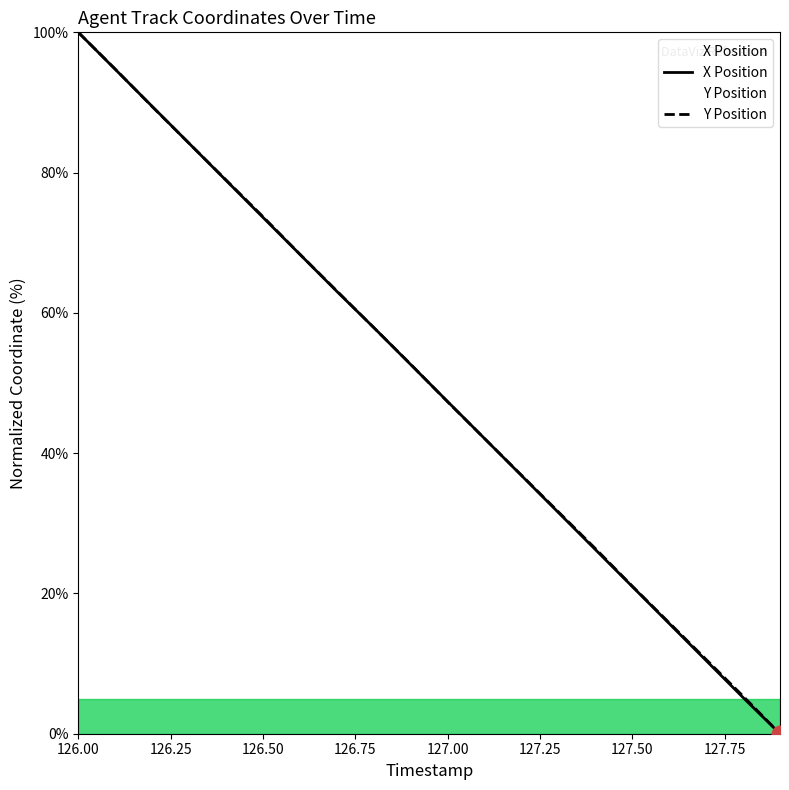

How many lines are shown in the chart?

2